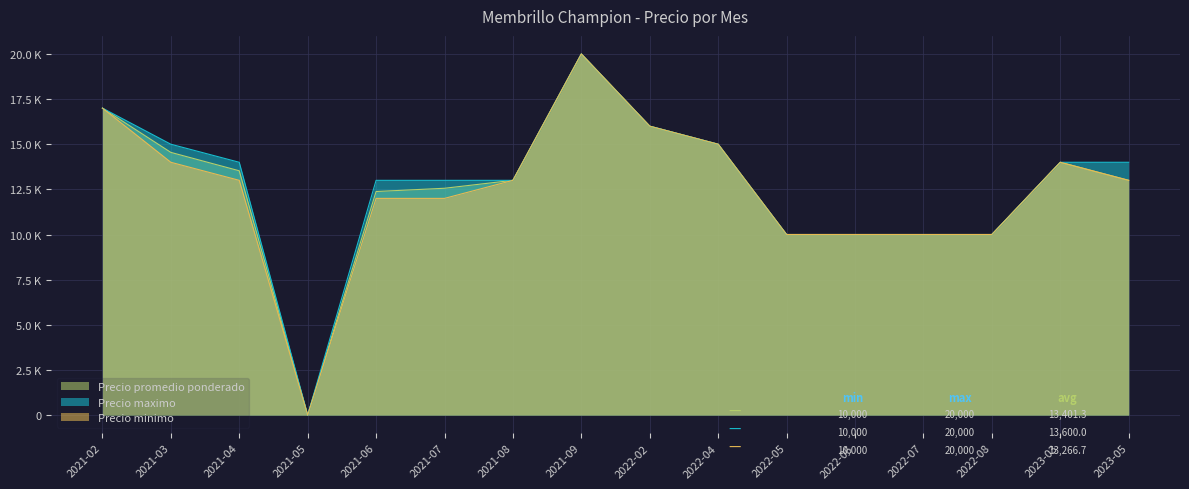

What is the label of the 15th point from the right?

2021-03